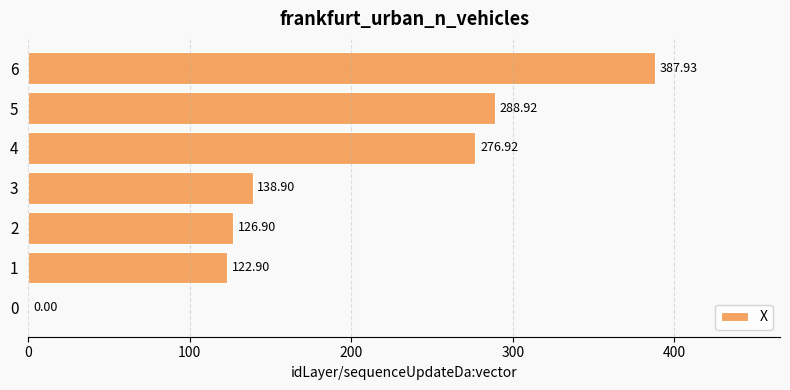

Between 0 and 6, which is larger?

6